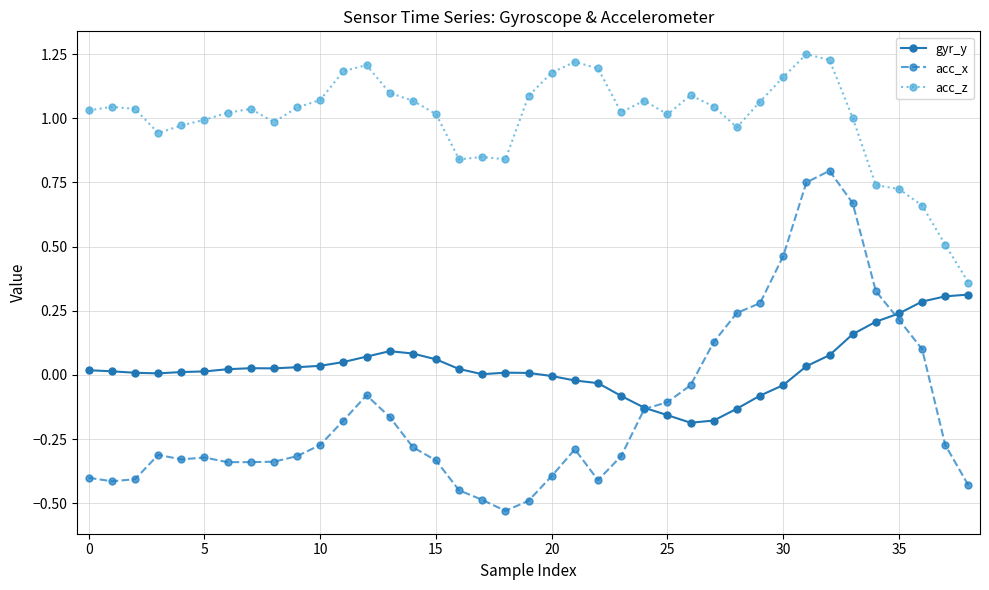

Which series has the largest total across all categories?

acc_z